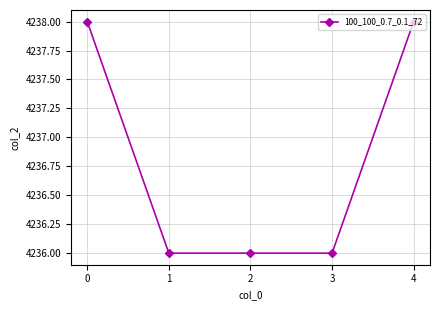

True or false: there are more than 2 points higher than both neighbors.

False